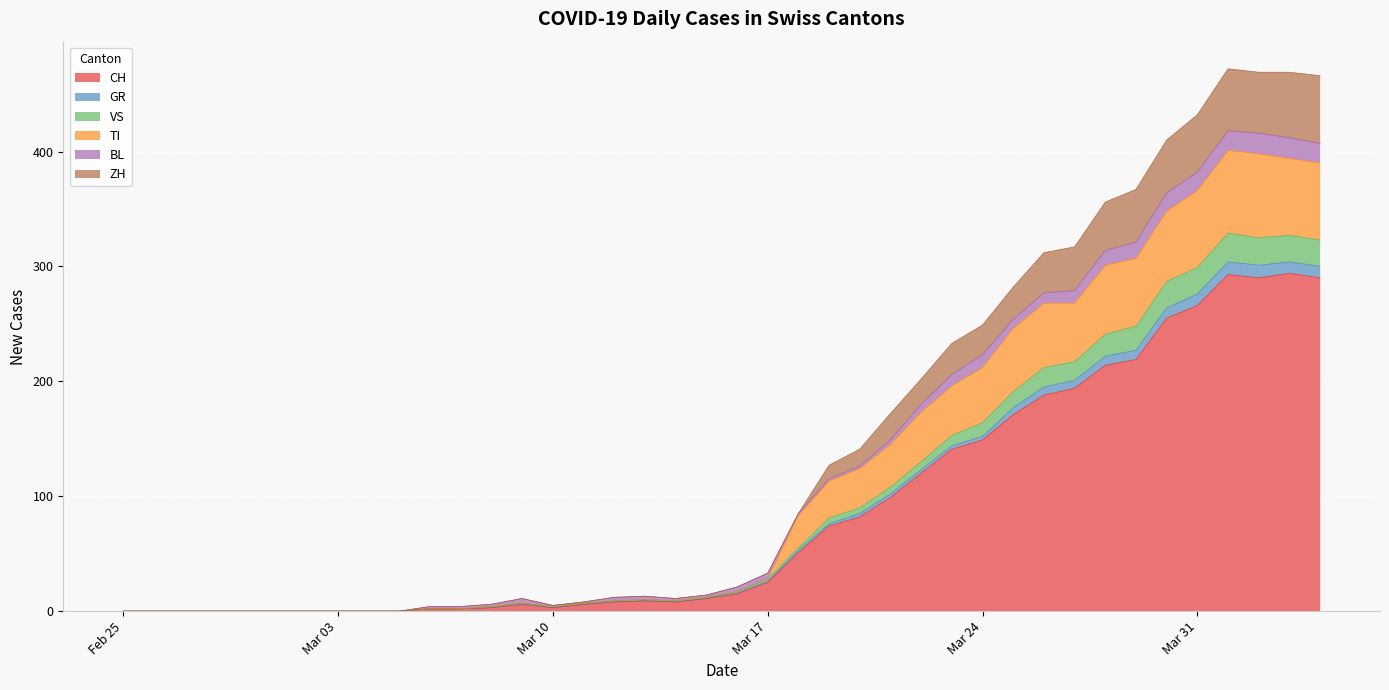

The VS series shows 266 at 2020-03-27. True or false?

False